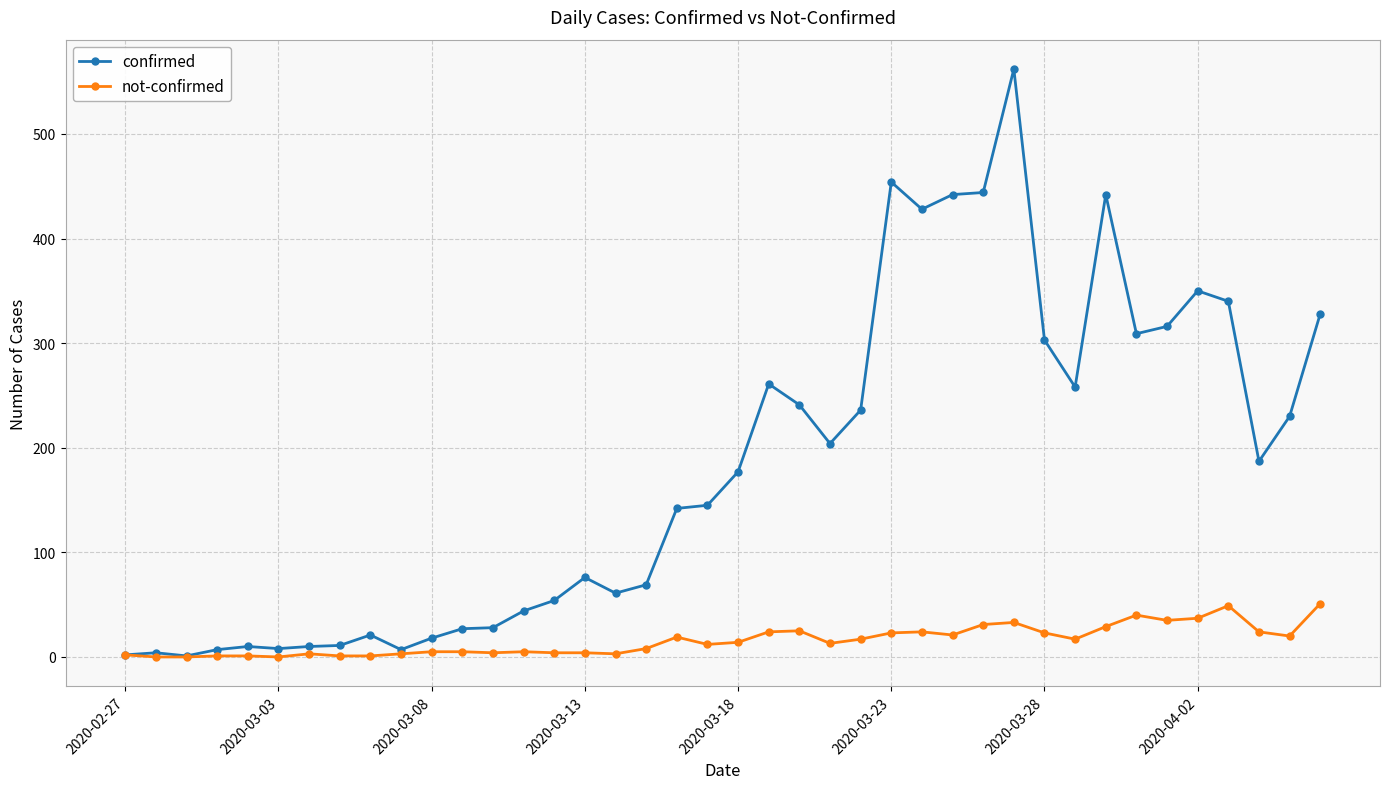

At how many categories does at least one series exceed 214?

17